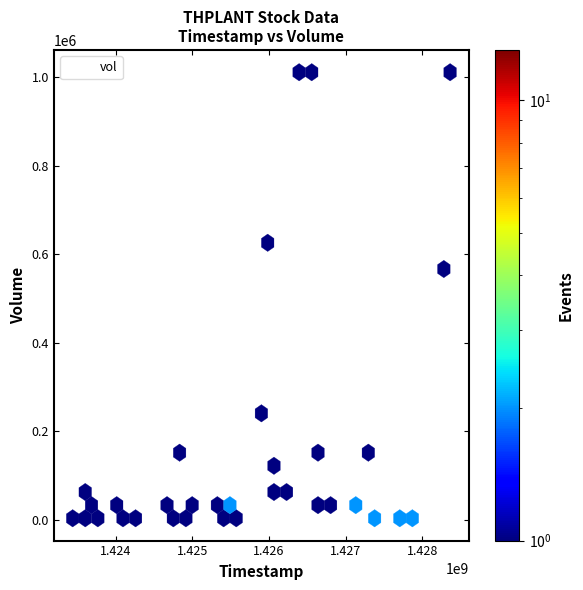

What Y value in the scatter plot is closest to 507400?

548300